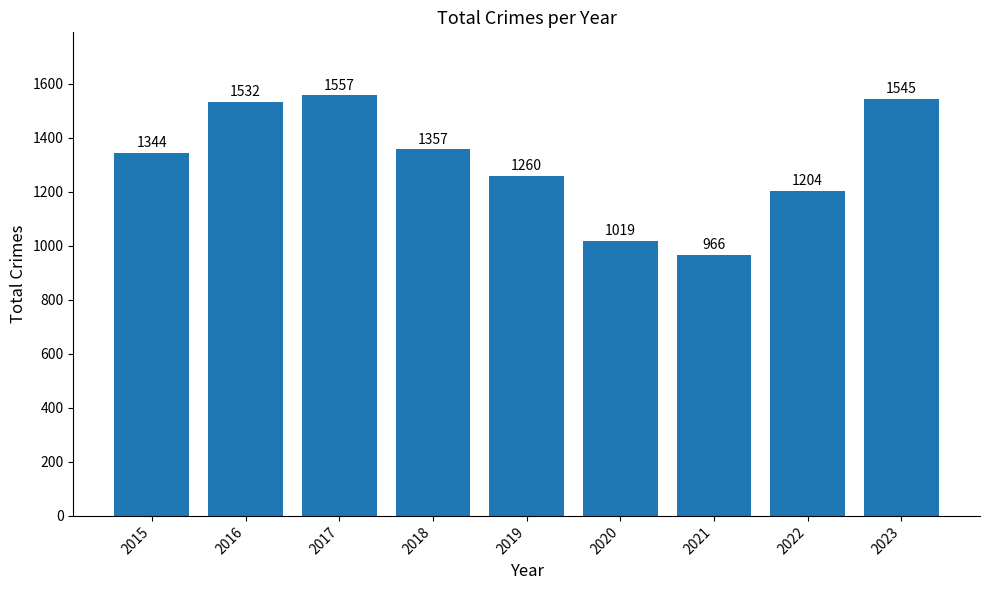

Rank the categories by value from highest to lowest.

2017, 2023, 2016, 2018, 2015, 2019, 2022, 2020, 2021